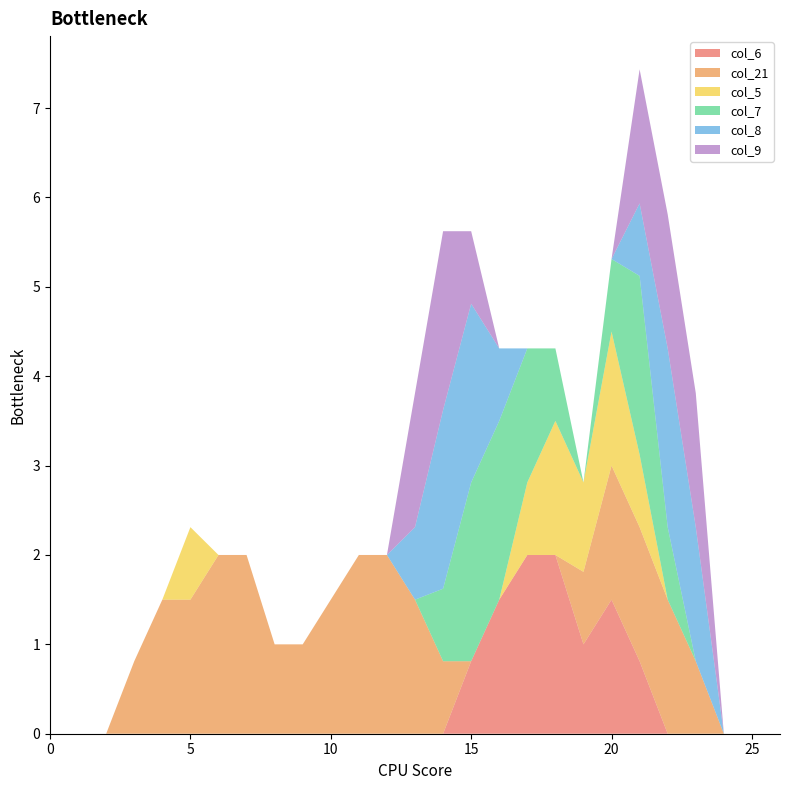

Reading right to left, what are all the values shown in this chart?

col_6: 26=0.0	25=0.0	24=0.0	23=0.0	22=0.0	21=0.8	20=1.5	19=1.0	18=2.0	17=2.0	16=1.5	15=0.8	14=0.0	13=0.0	12=0.0	11=0.0	10=0.0	9=0.0	8=0.0	7=0.0	6=0.0	5=0.0	4=0.0	3=0.0	2=0.0	1=0.0	0=0.0
col_21: 26=0.0	25=0.0	24=0.0	23=0.8	22=1.5	21=1.5	20=1.5	19=0.8	18=0.0	17=0.0	16=0.0	15=0.0	14=0.8	13=1.5	12=2.0	11=2.0	10=1.5	9=1.0	8=1.0	7=2.0	6=2.0	5=1.5	4=1.5	3=0.8	2=0.0	1=0.0	0=0.0
col_5: 26=0.0	25=0.0	24=0.0	23=0.0	22=0.0	21=0.8	20=1.5	19=1.0	18=1.5	17=0.8	16=0.0	15=0.0	14=0.0	13=0.0	12=0.0	11=0.0	10=0.0	9=0.0	8=0.0	7=0.0	6=0.0	5=0.8	4=0.0	3=0.0	2=0.0	1=0.0	0=0.0
col_7: 26=0.0	25=0.0	24=0.0	23=0.0	22=0.8	21=2.0	20=0.8	19=0.0	18=0.8	17=1.5	16=2.0	15=2.0	14=0.8	13=0.0	12=0.0	11=0.0	10=0.0	9=0.0	8=0.0	7=0.0	6=0.0	5=0.0	4=0.0	3=0.0	2=0.0	1=0.0	0=0.0
col_8: 26=0.0	25=0.0	24=0.0	23=1.5	22=2.0	21=0.8	20=0.0	19=0.0	18=0.0	17=0.0	16=0.8	15=2.0	14=2.0	13=0.8	12=0.0	11=0.0	10=0.0	9=0.0	8=0.0	7=0.0	6=0.0	5=0.0	4=0.0	3=0.0	2=0.0	1=0.0	0=0.0
col_9: 26=0.0	25=0.0	24=0.0	23=1.5	22=1.5	21=1.5	20=0.0	19=0.0	18=0.0	17=0.0	16=0.0	15=0.8	14=2.0	13=1.5	12=0.0	11=0.0	10=0.0	9=0.0	8=0.0	7=0.0	6=0.0	5=0.0	4=0.0	3=0.0	2=0.0	1=0.0	0=0.0